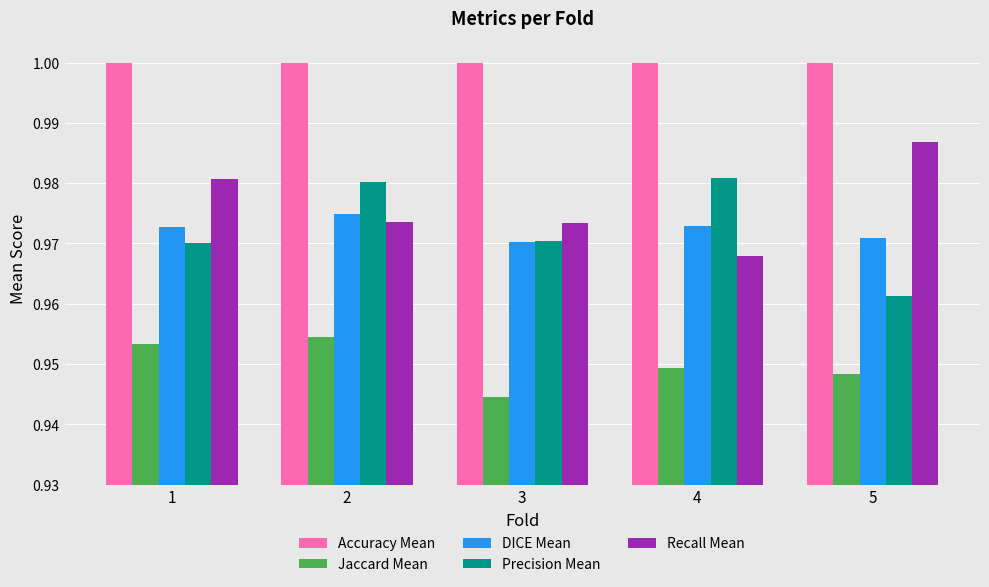

What is the sum of the Recall Mean values at 3 and 5?

2.0